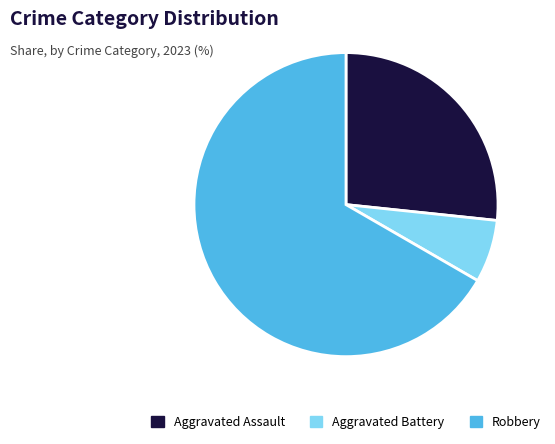

True or false: Robbery accounts for 67% of the total.

True